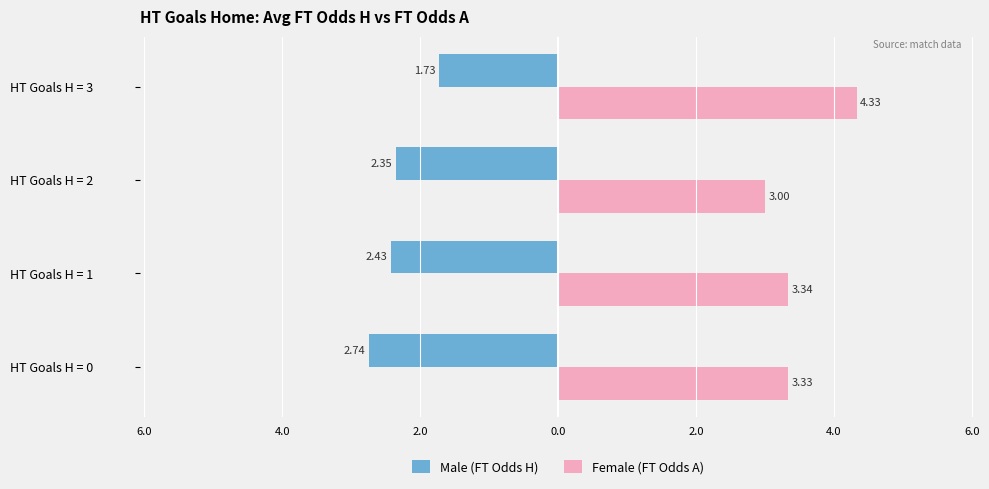

What are all the series names shown in the legend?

Male (FT Odds H), Female (FT Odds A)